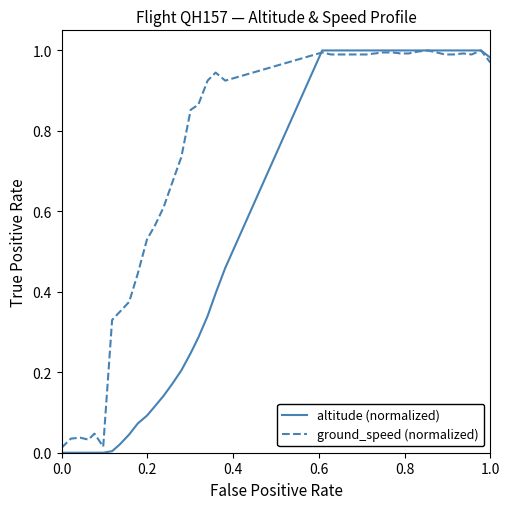

Which series has the widest spread of values?

altitude (normalized)